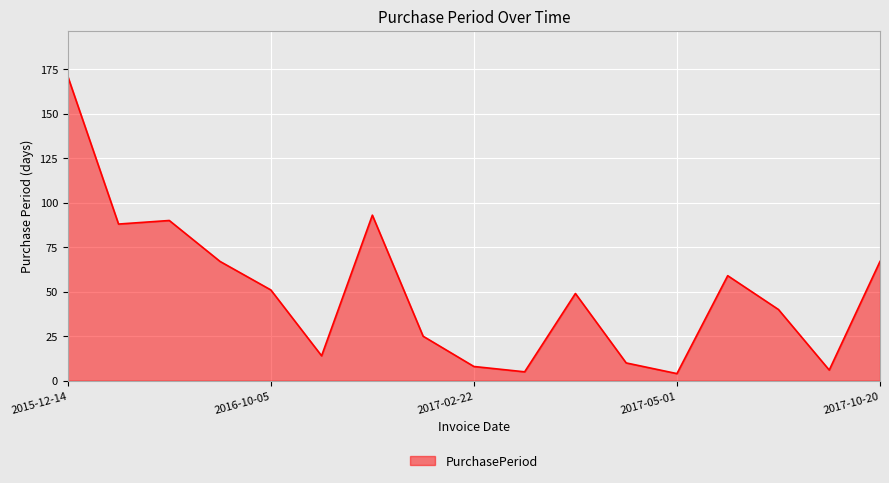

What is the sum of all values?

847